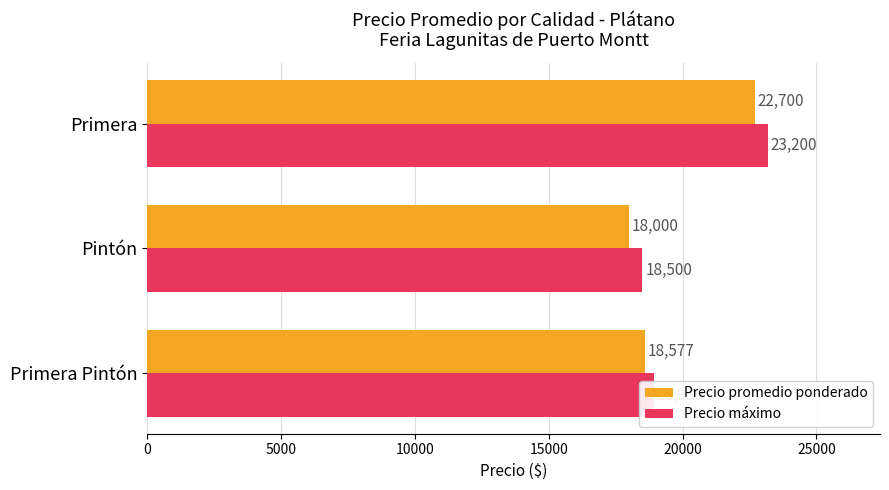

What is the spread (max minus min) of values at Primera?

500